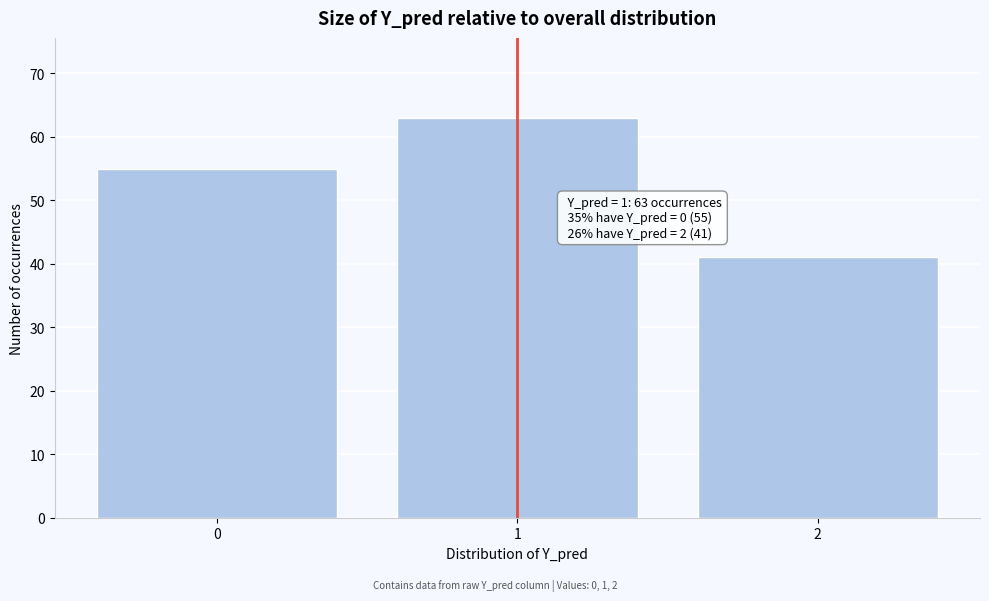

Reading left to right, transcribe all the data shown in this chart.

0=55	1=63	2=41